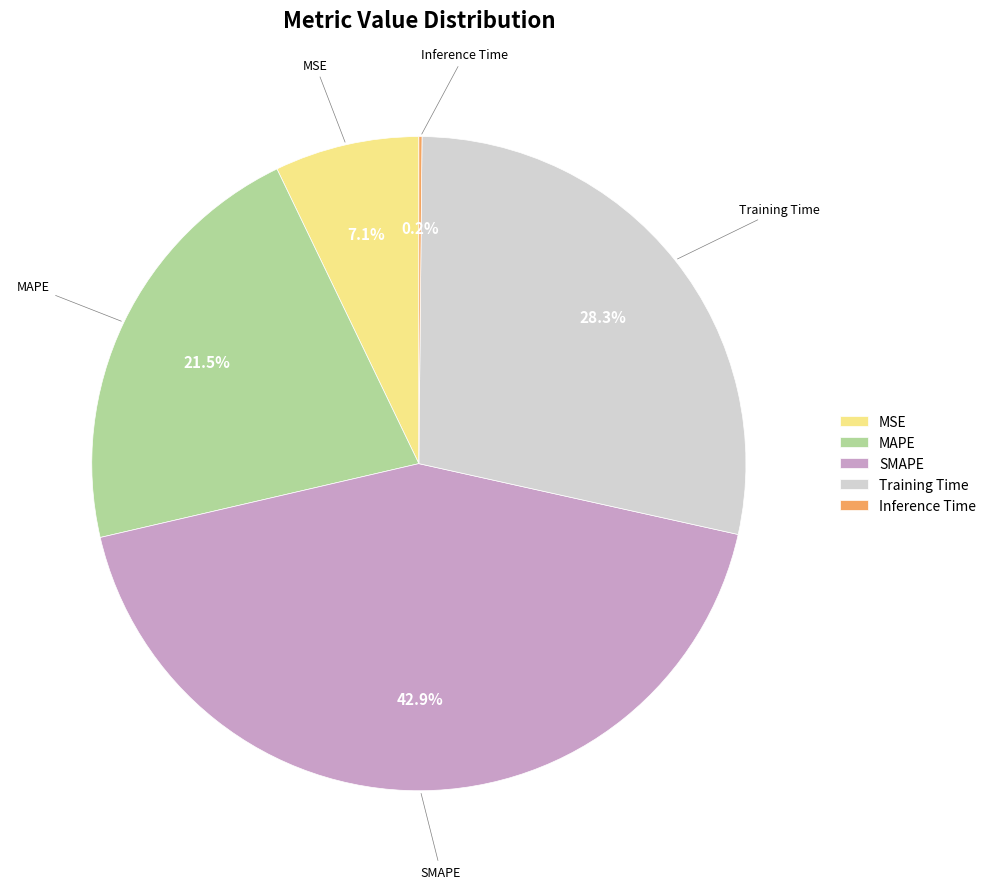

Between Training Time and SMAPE, which is larger?

SMAPE